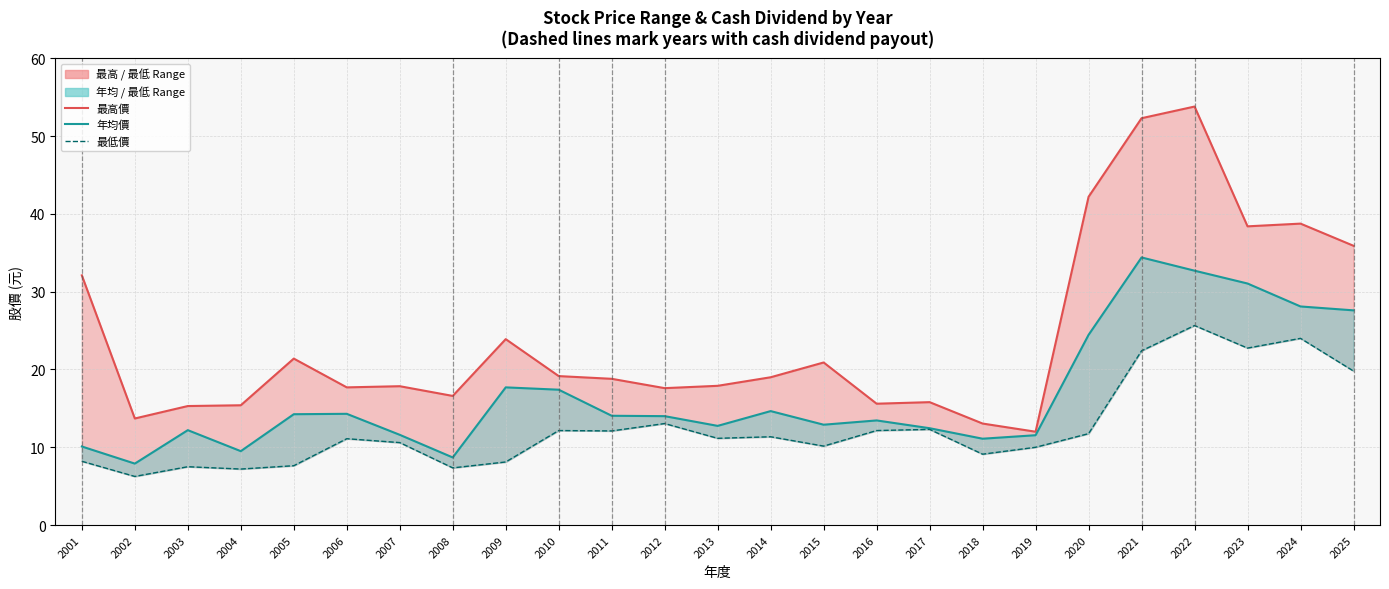

Is it true that 最高價 equals 19.1 at 2010?

True